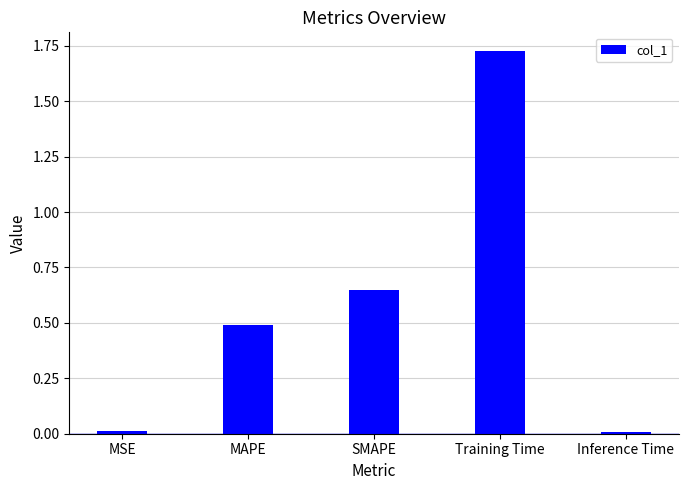

What is the sum of all values?

2.9